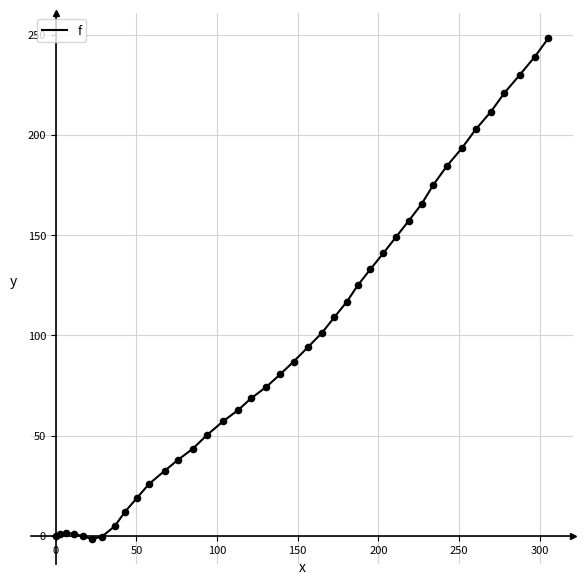

What is the maximum value shown in the chart?

248.3